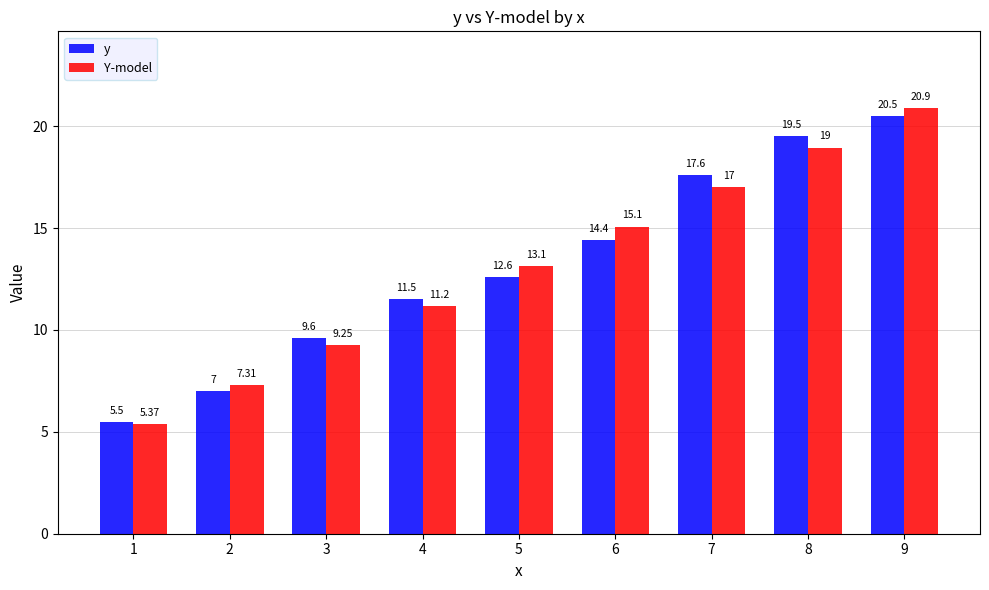

What is the sum of the Y-model values at 8 and 9?

39.8